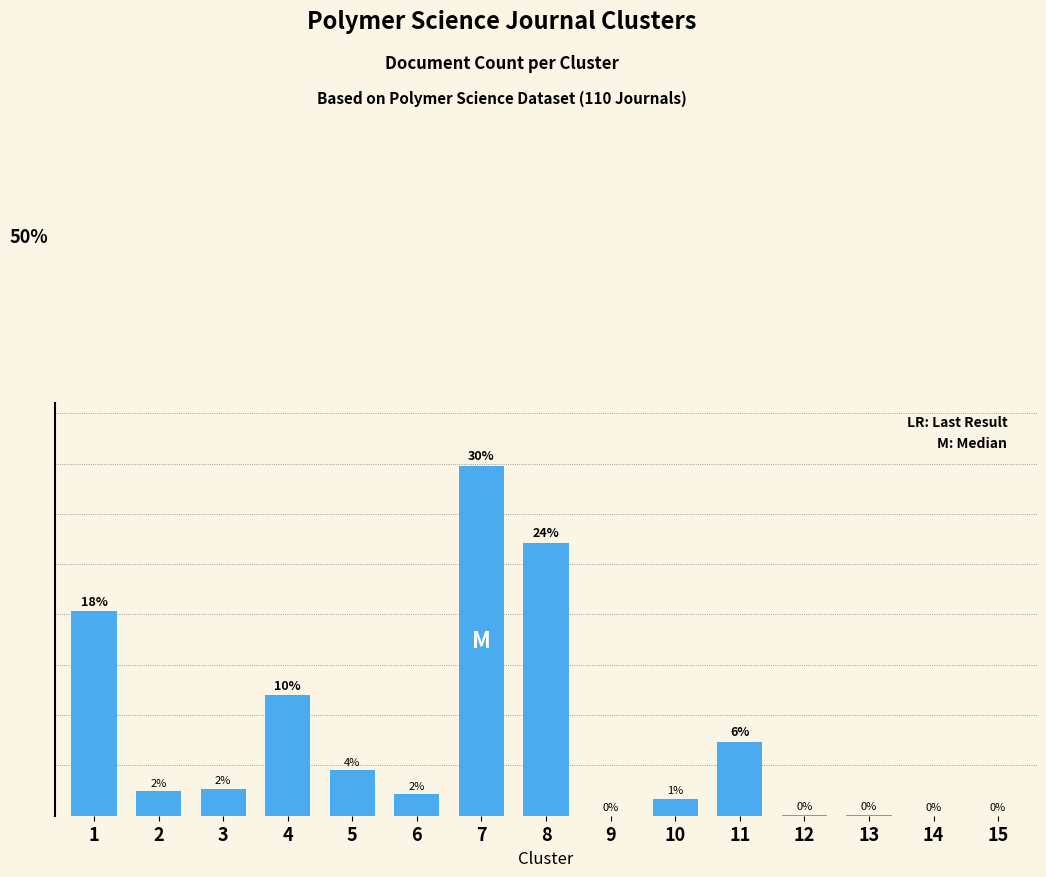

Are the bars horizontal?

No